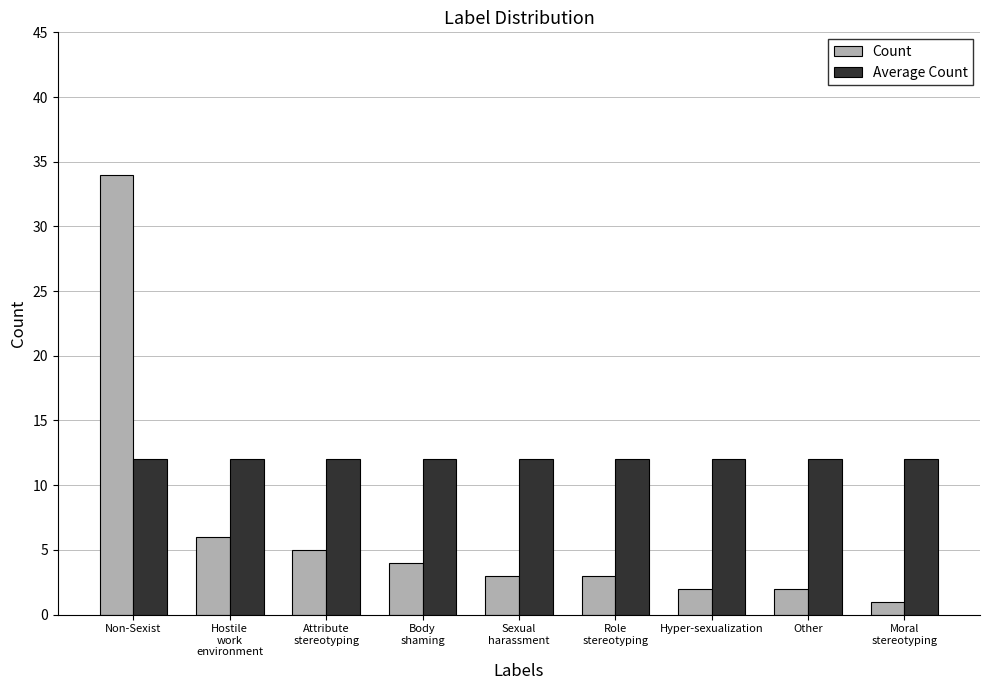

What is the total value across all series at Moral
stereotyping?

13